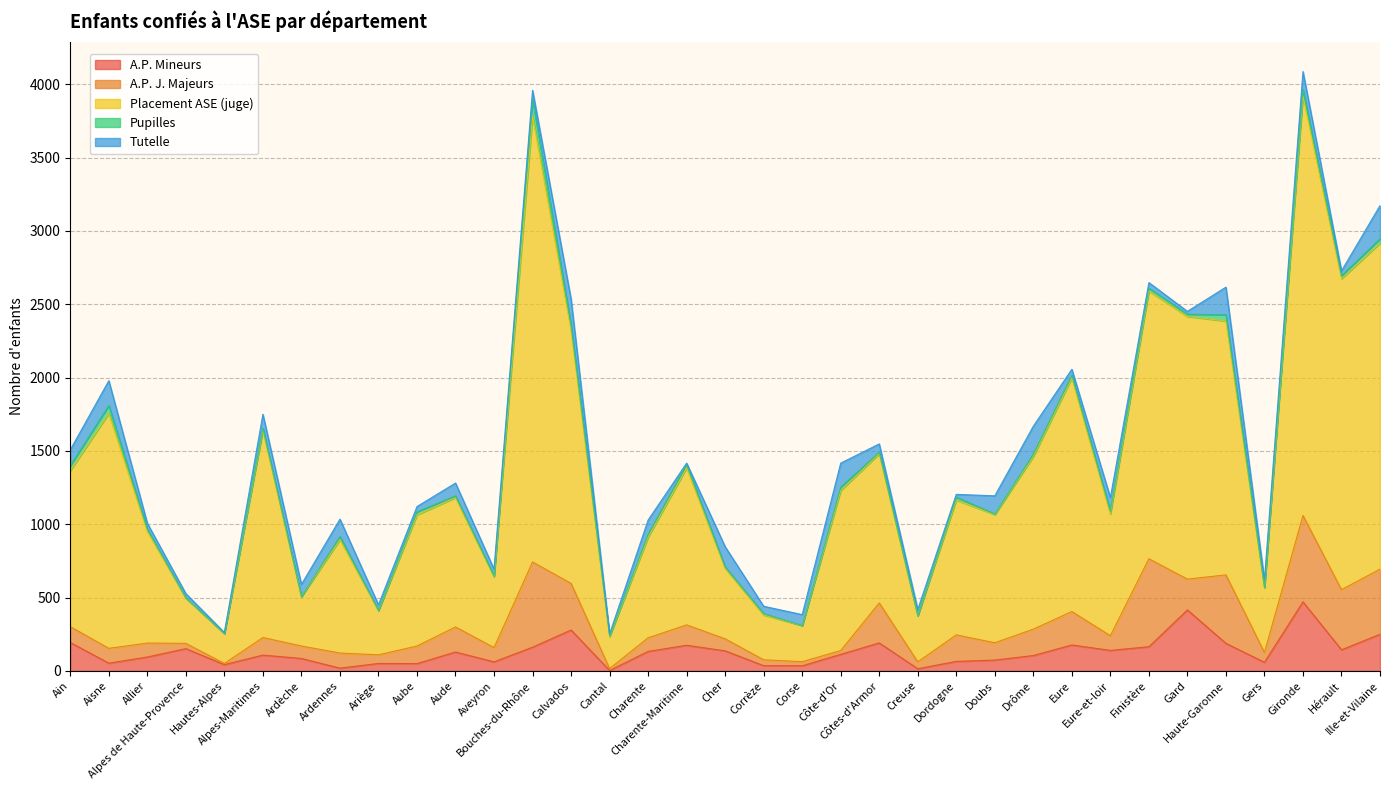

What is the value of the Tutelle point at the 1st from the left?

108